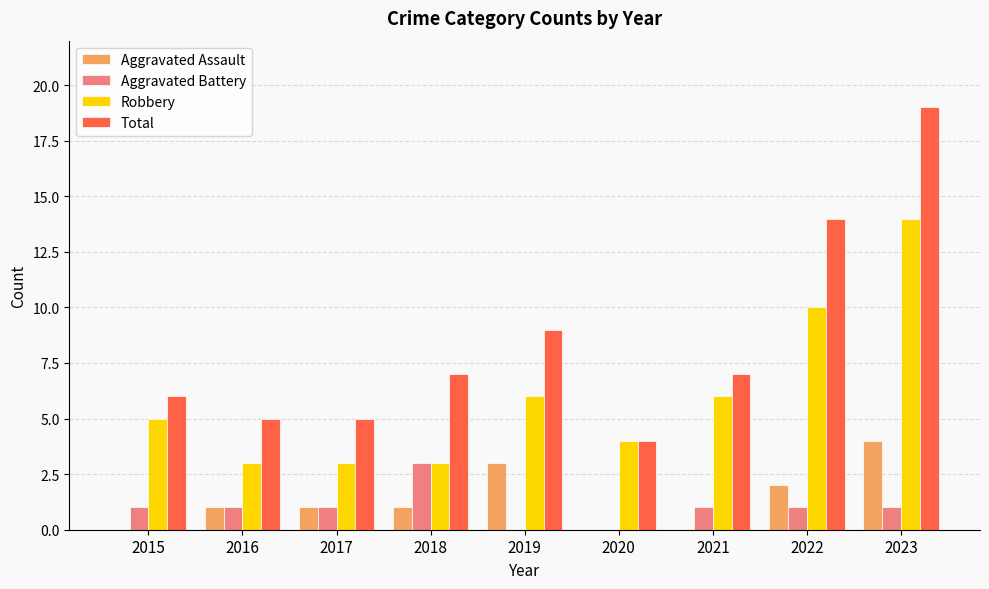

Reading left to right, extract all data points from this chart.

Aggravated Assault: 2015=0	2016=1	2017=1	2018=1	2019=3	2020=0	2021=0	2022=2	2023=4
Aggravated Battery: 2015=1	2016=1	2017=1	2018=3	2019=0	2020=0	2021=1	2022=1	2023=1
Robbery: 2015=5	2016=3	2017=3	2018=3	2019=6	2020=4	2021=6	2022=10	2023=14
Total: 2015=6	2016=5	2017=5	2018=7	2019=9	2020=4	2021=7	2022=14	2023=19